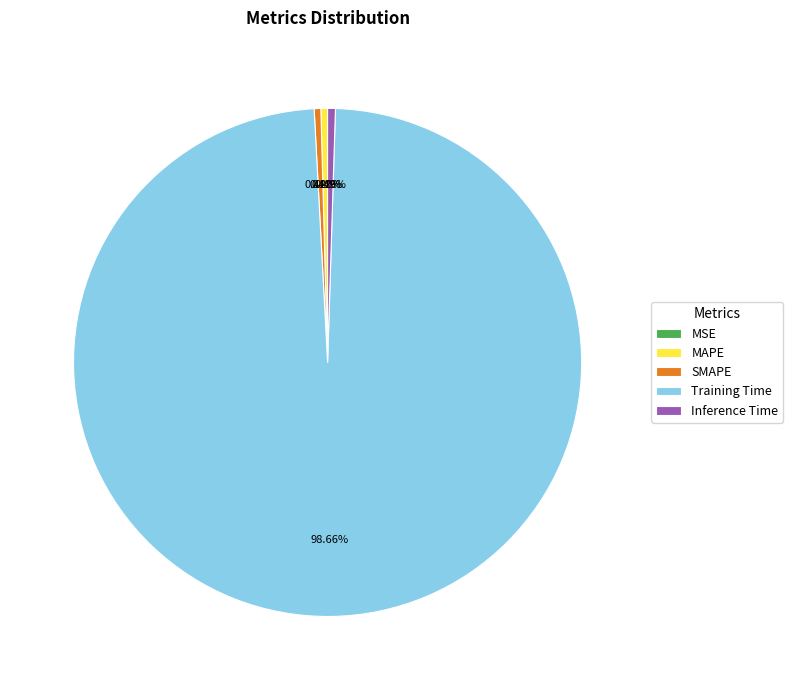

Between SMAPE and Training Time, which is larger?

Training Time